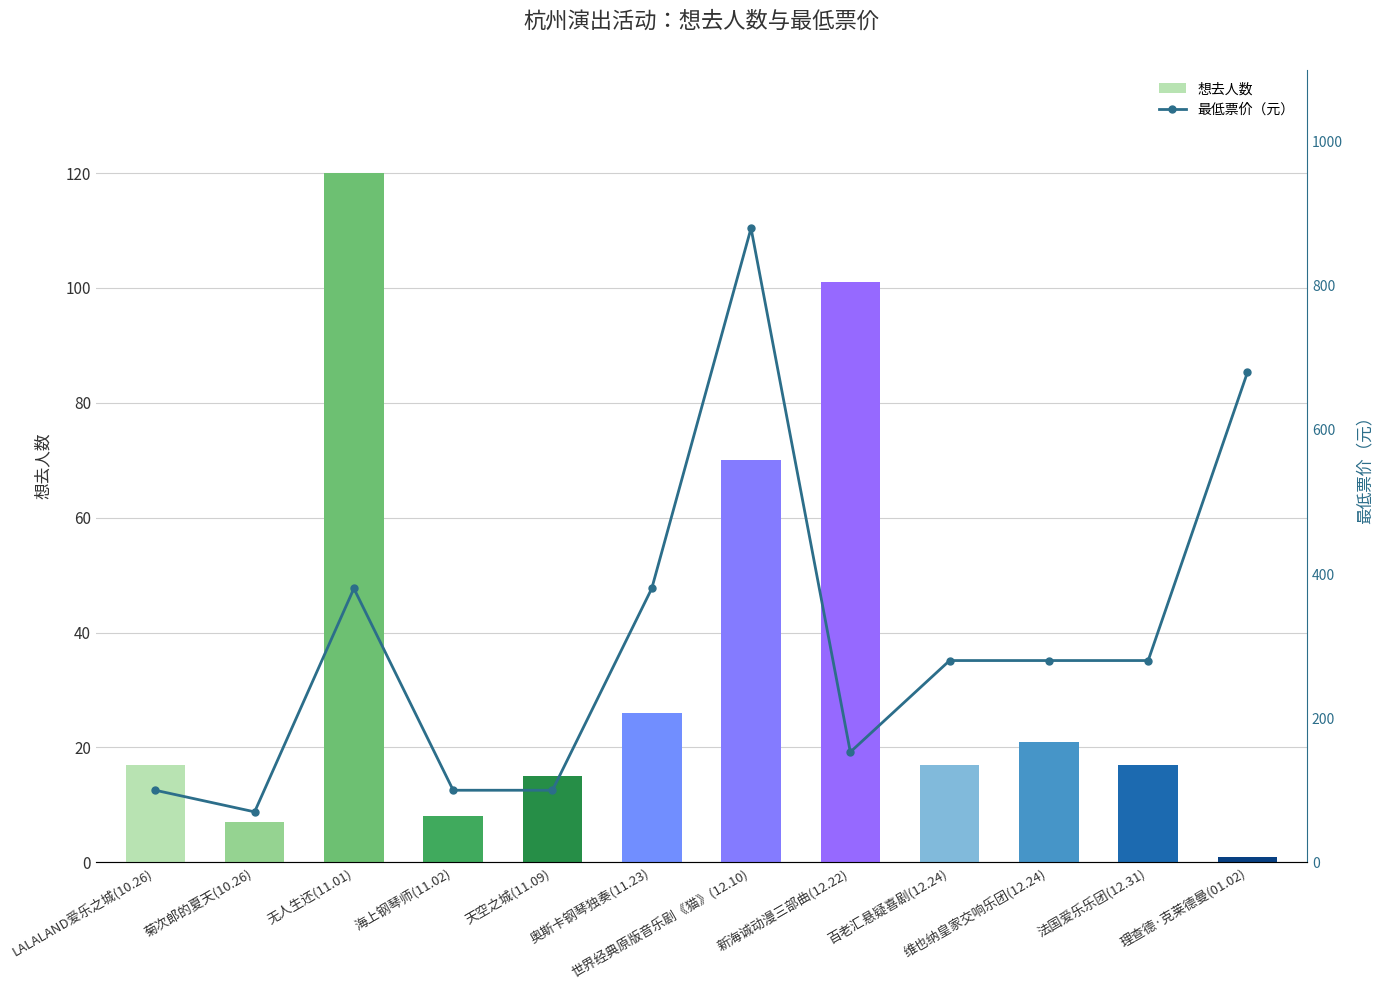

Does the chart contain any negative values?

No